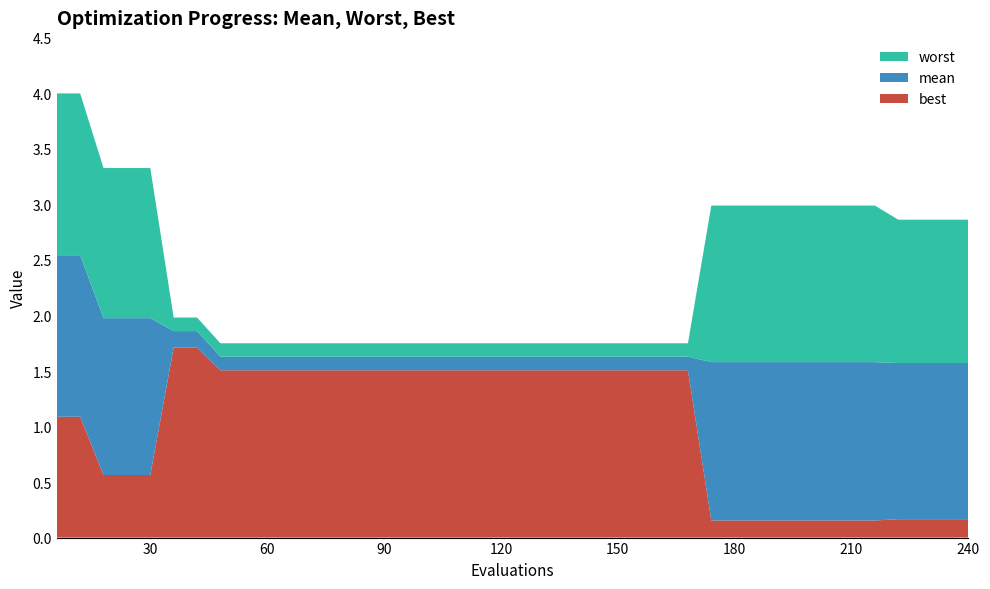

Reading left to right, transcribe all the data shown in this chart.

best: 6=1.1	12=1.1	18=0.6	24=0.6	30=0.6	36=1.7	42=1.7	48=1.5	54=1.5	60=1.5	66=1.5	72=1.5	78=1.5	84=1.5	90=1.5	96=1.5	102=1.5	108=1.5	114=1.5	120=1.5	126=1.5	132=1.5	138=1.5	144=1.5	150=1.5	156=1.5	162=1.5	168=1.5	174=0.2	180=0.2	186=0.2	192=0.2	198=0.2	204=0.2	210=0.2	216=0.2	222=0.2	228=0.2	234=0.2	240=0.2
mean: 6=2.5	12=2.5	18=2.0	24=2.0	30=2.0	36=1.9	42=1.9	48=1.6	54=1.6	60=1.6	66=1.6	72=1.6	78=1.6	84=1.6	90=1.6	96=1.6	102=1.6	108=1.6	114=1.6	120=1.6	126=1.6	132=1.6	138=1.6	144=1.6	150=1.6	156=1.6	162=1.6	168=1.6	174=1.6	180=1.6	186=1.6	192=1.6	198=1.6	204=1.6	210=1.6	216=1.6	222=1.6	228=1.6	234=1.6	240=1.6
worst: 6=4.0	12=4.0	18=3.3	24=3.3	30=3.3	36=2.0	42=2.0	48=1.7	54=1.7	60=1.7	66=1.7	72=1.7	78=1.7	84=1.7	90=1.7	96=1.7	102=1.7	108=1.7	114=1.7	120=1.7	126=1.7	132=1.7	138=1.7	144=1.7	150=1.7	156=1.7	162=1.7	168=1.7	174=3.0	180=3.0	186=3.0	192=3.0	198=3.0	204=3.0	210=3.0	216=3.0	222=2.9	228=2.9	234=2.9	240=2.9